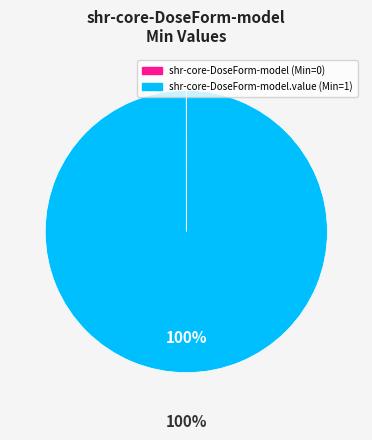

Is there any slice that represents more than half of the pie?

Yes